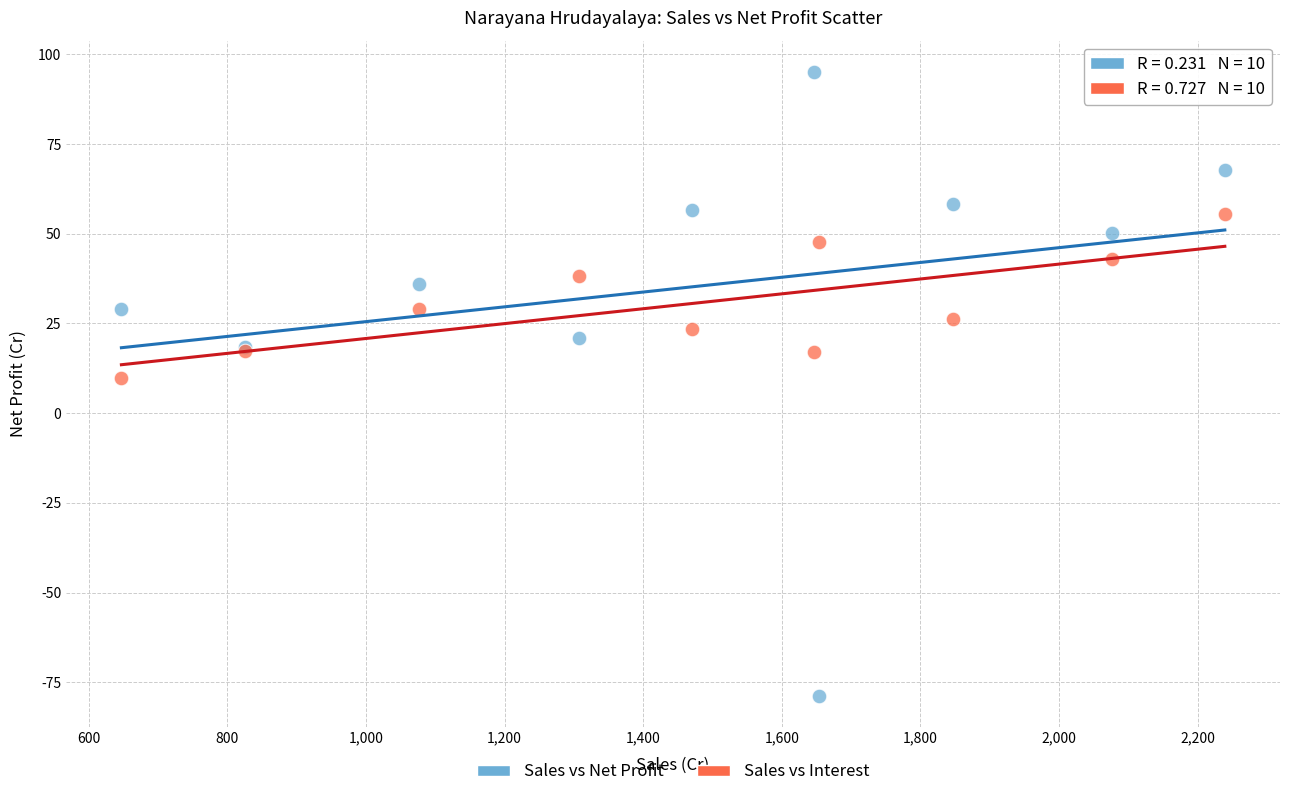

Which series has the widest spread of Y values?

Sales vs Net Profit